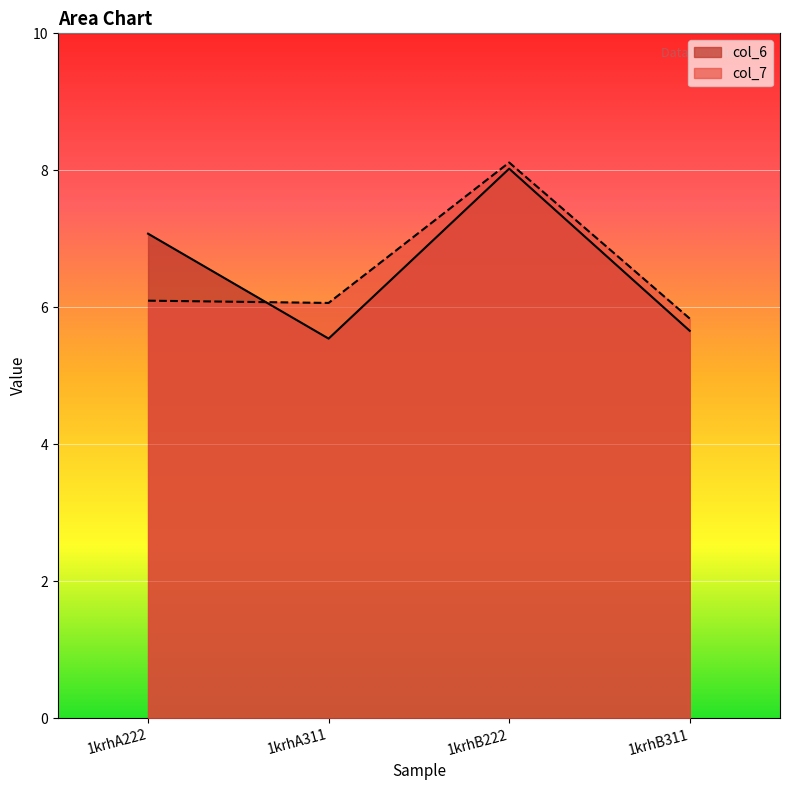

What is the minimum value for col_7?

5.8